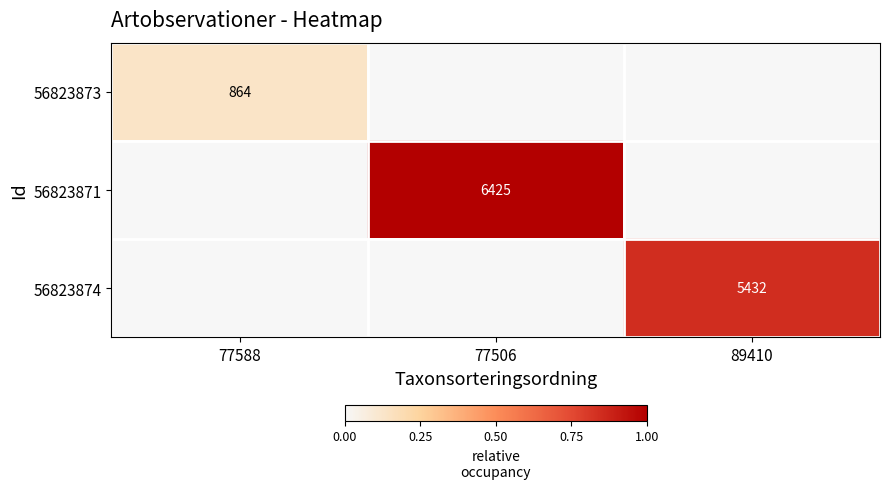

At which category is the sum across all series the highest?

77506